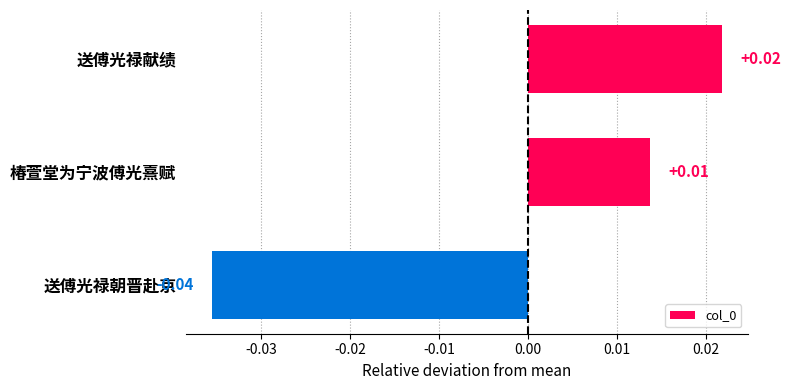

What is the label of the 1st bar from the bottom?

送傅光禄朝晋赴京